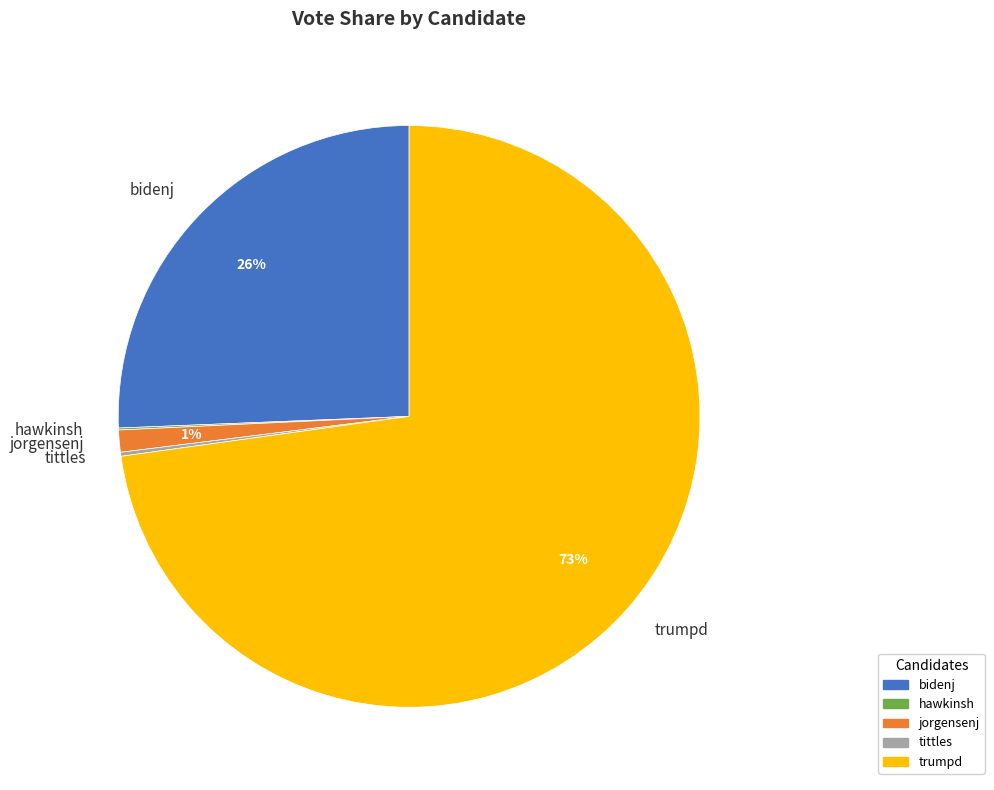

To the nearest percent, what is the combined percentage of trumpd and jorgensenj?

74%